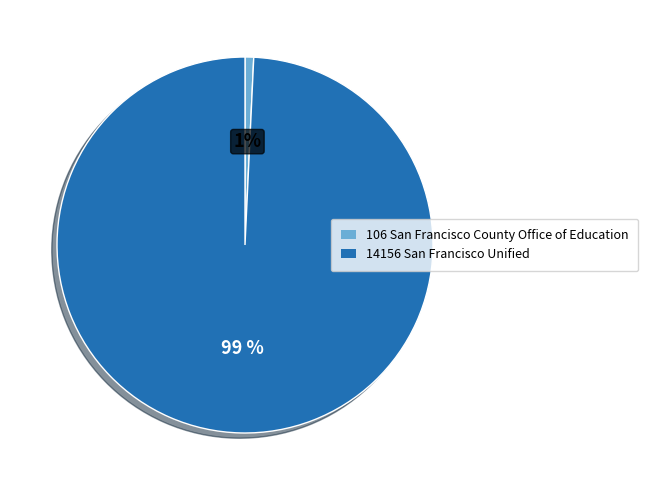

To the nearest percent, what is the average slice percentage?

50%